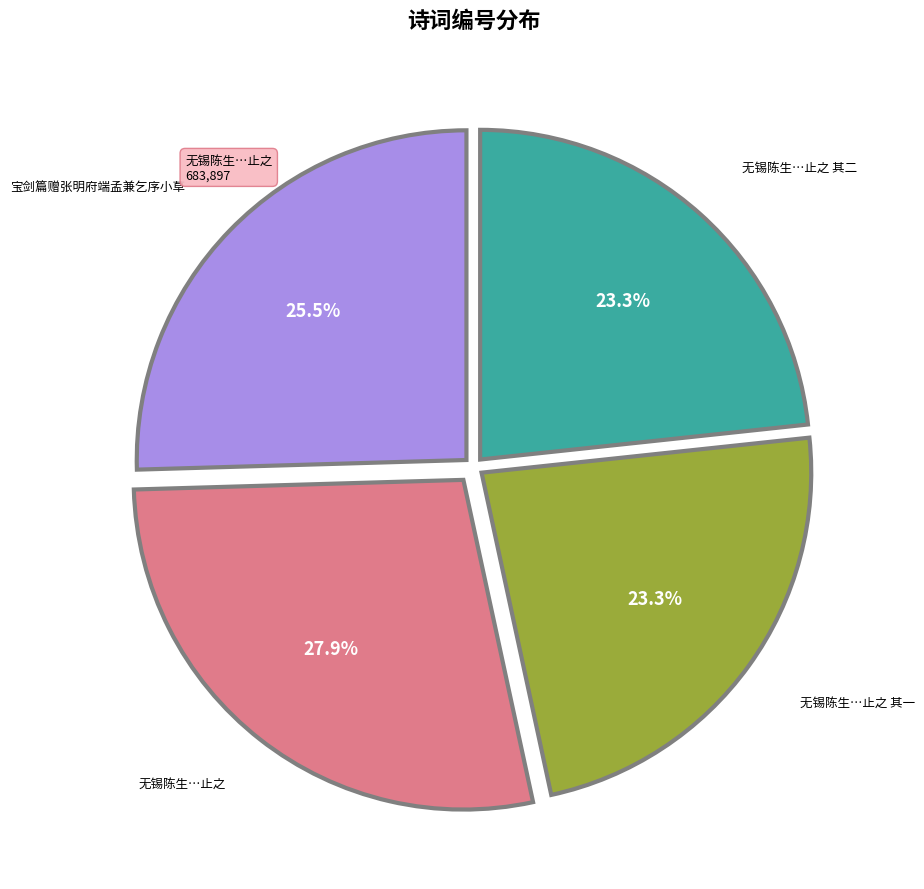

Does any single category account for the majority?

No